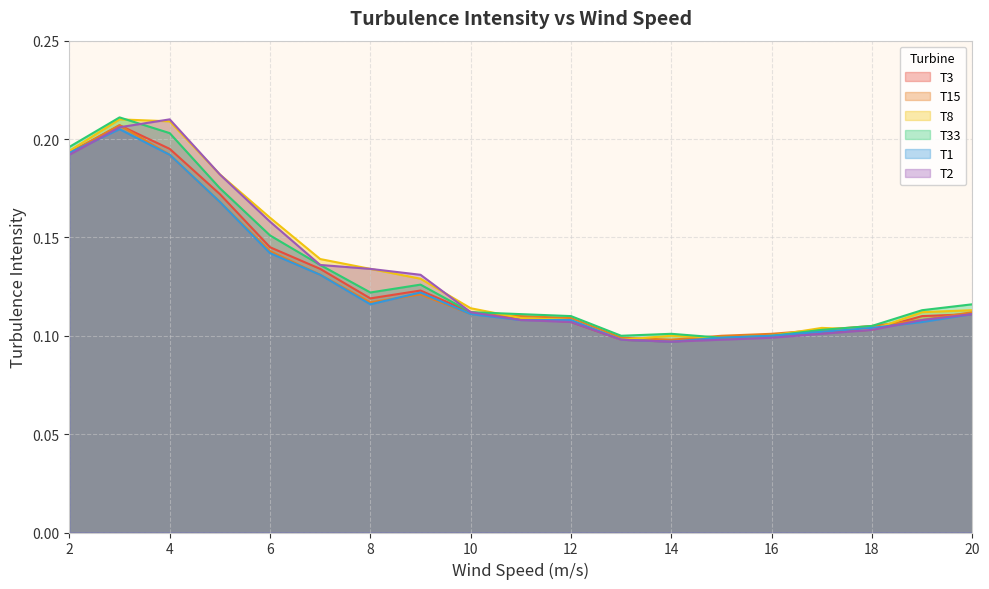

List the series in order of their peak value, lowest first.

T1, T3, T15, T8, T2, T33